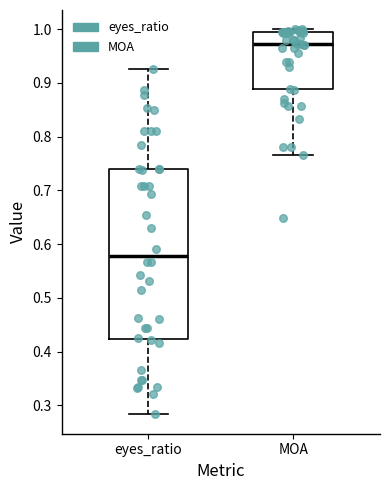

Comparing the boxes themselves (not the whiskers), which one is the tallest?

eyes_ratio